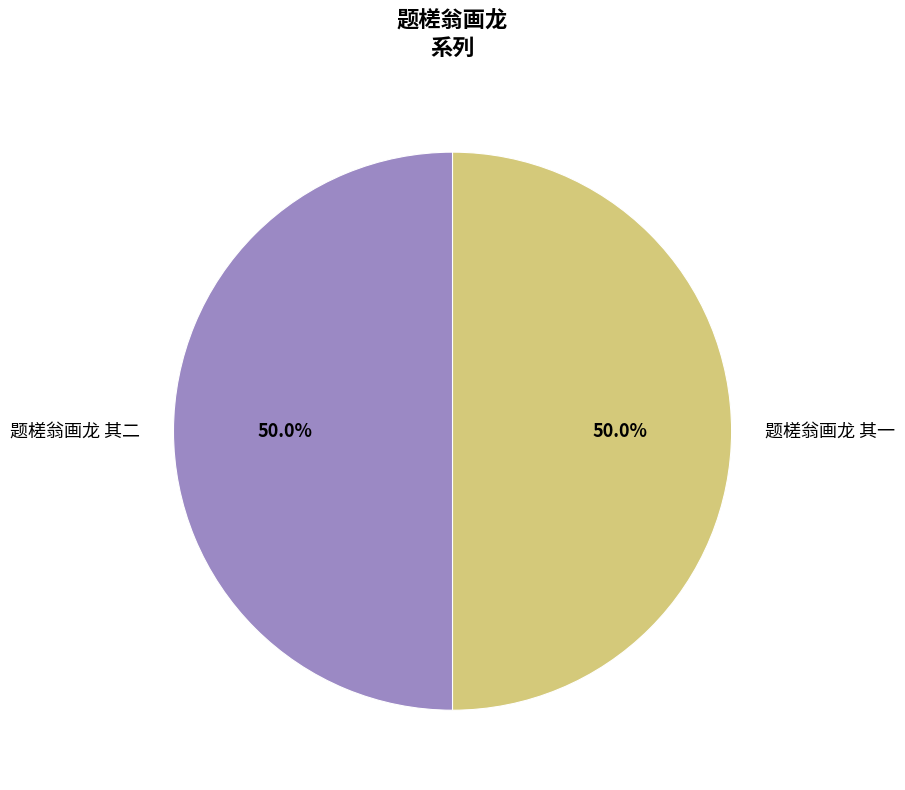

What is the ratio of the value at 题槎翁画龙 其一 to the value at 题槎翁画龙 其二?

1.0